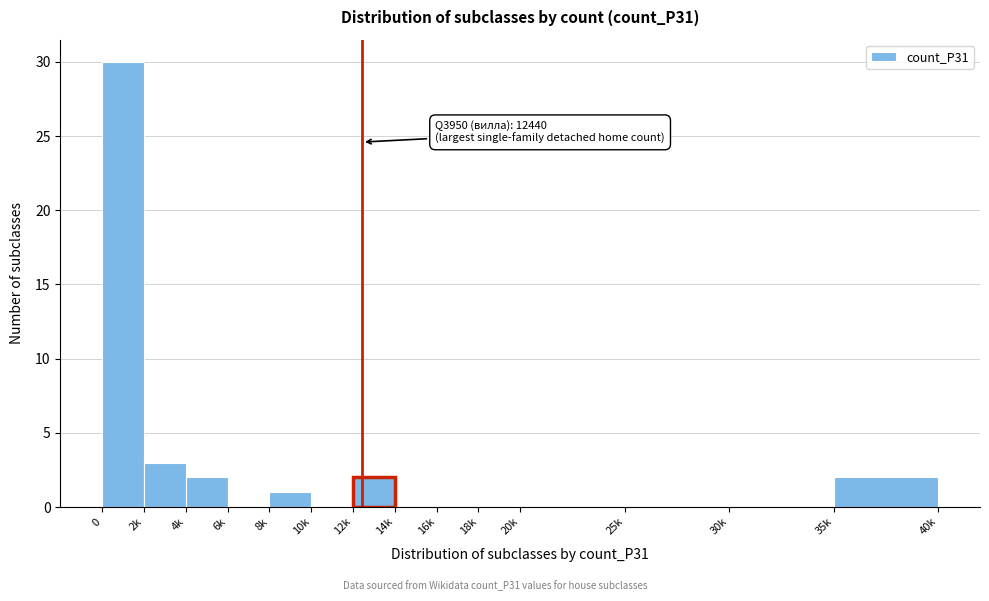

Reading left to right, list all the values displayed in this chart.

0=30	2k=3	4k=2	6k=0	8k=1	10k=0	12k=2	14k=0	16k=0	18k=0	20k=0	25k=0	30k=0	35k=2